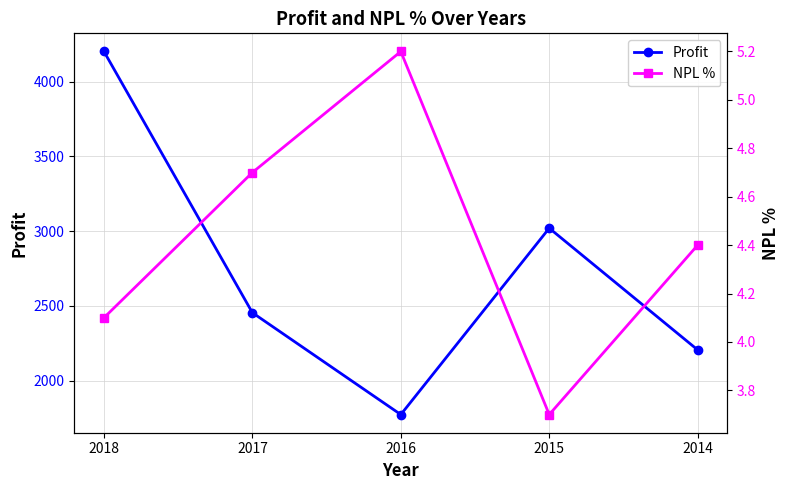

What is the minimum value for NPL %?

3.7